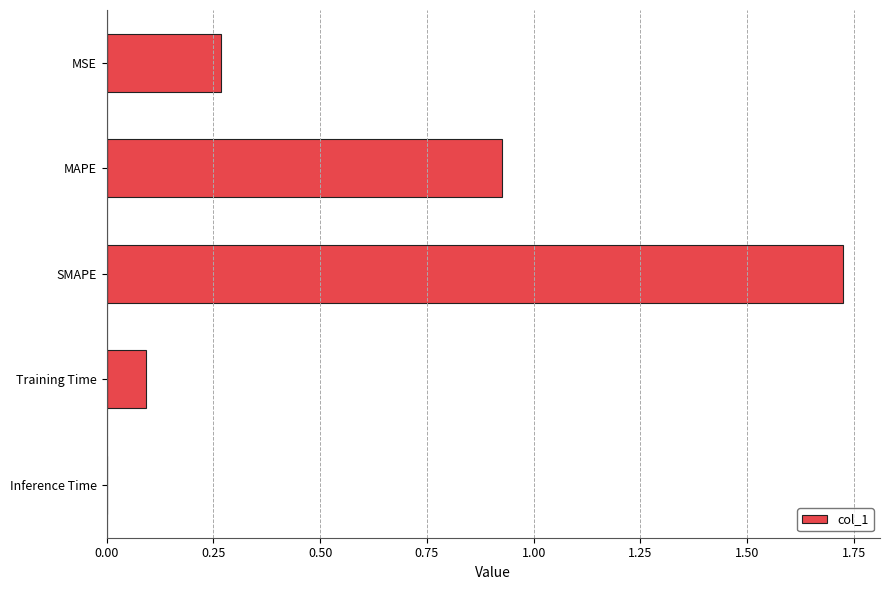

Which has a higher value, Inference Time or MAPE?

MAPE